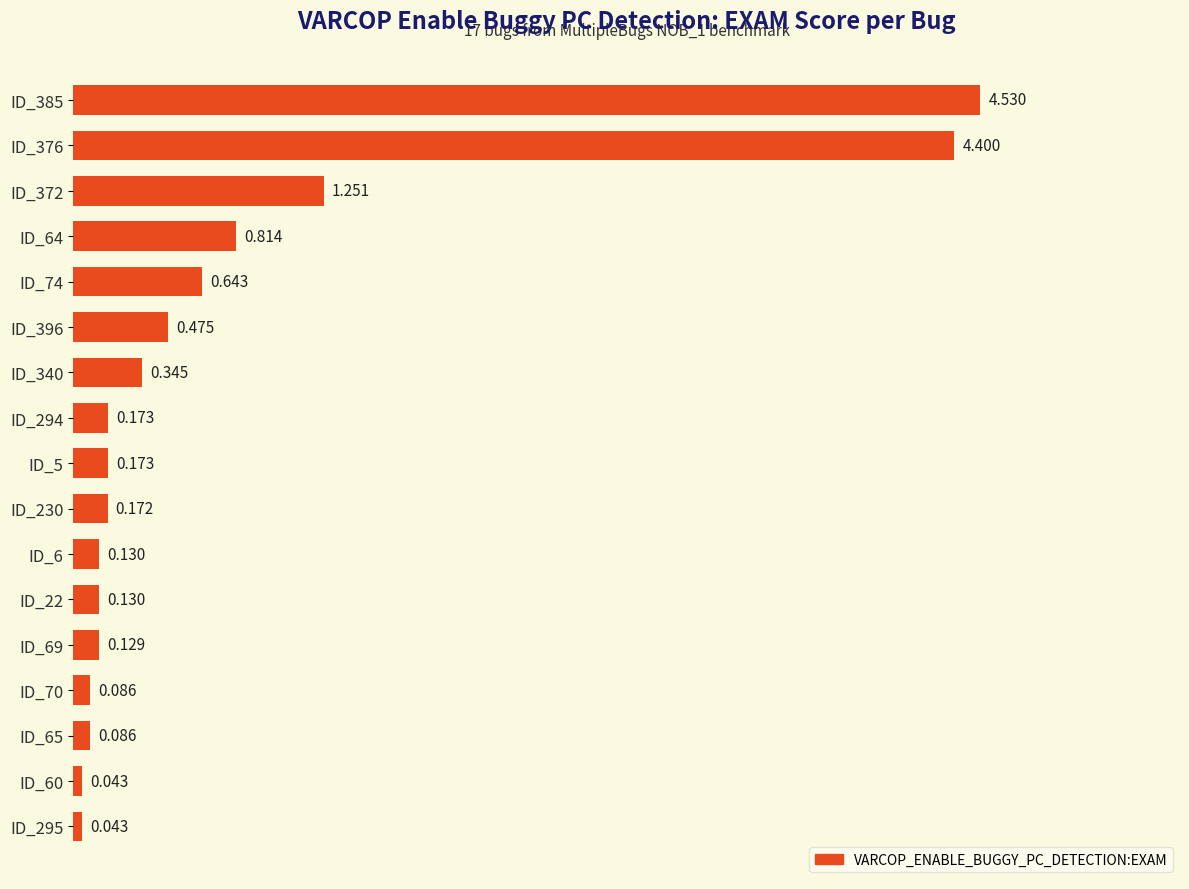

Rank the categories by value from highest to lowest.

ID_385, ID_376, ID_372, ID_64, ID_74, ID_396, ID_340, ID_294, ID_5, ID_230, ID_6, ID_22, ID_69, ID_70, ID_65, ID_60, ID_295